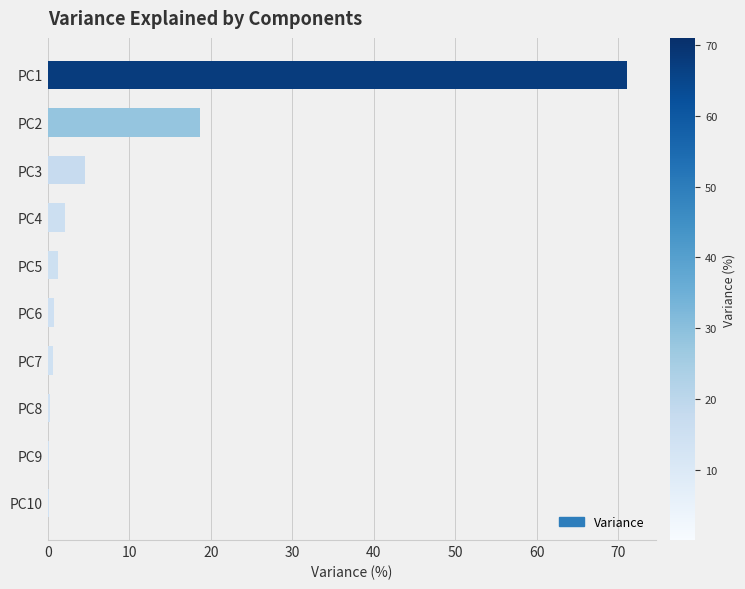

At which label is the value closest to 35?

PC2